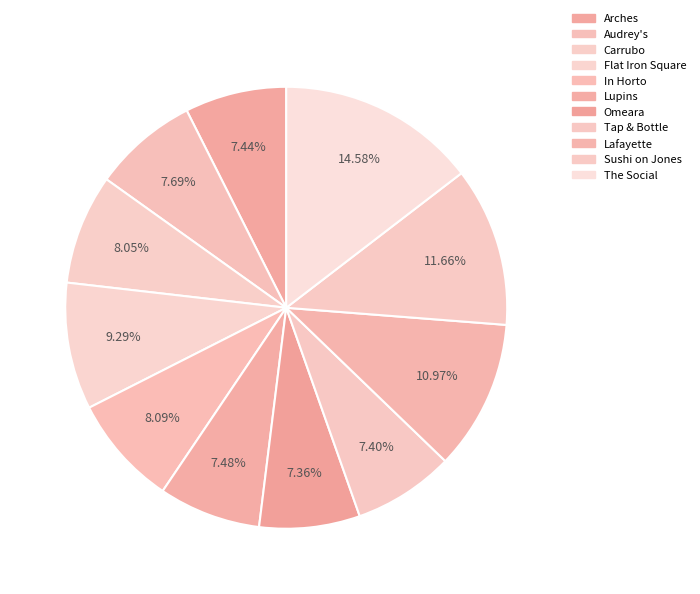

What is the smallest slice in the pie chart?

Omeara